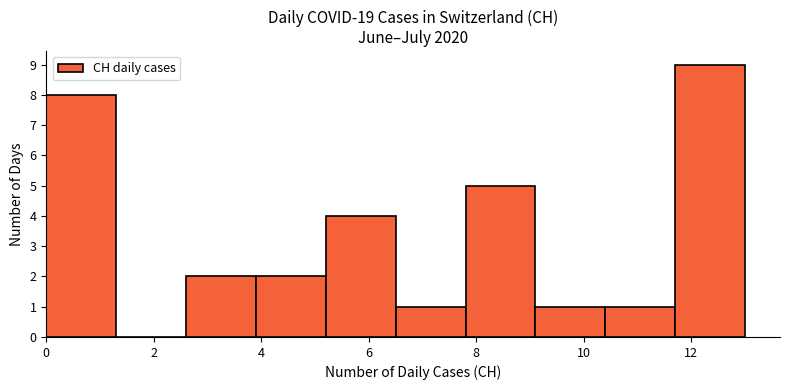

Over which range of the x-axis is the bar tallest?

11.7 to 13.0